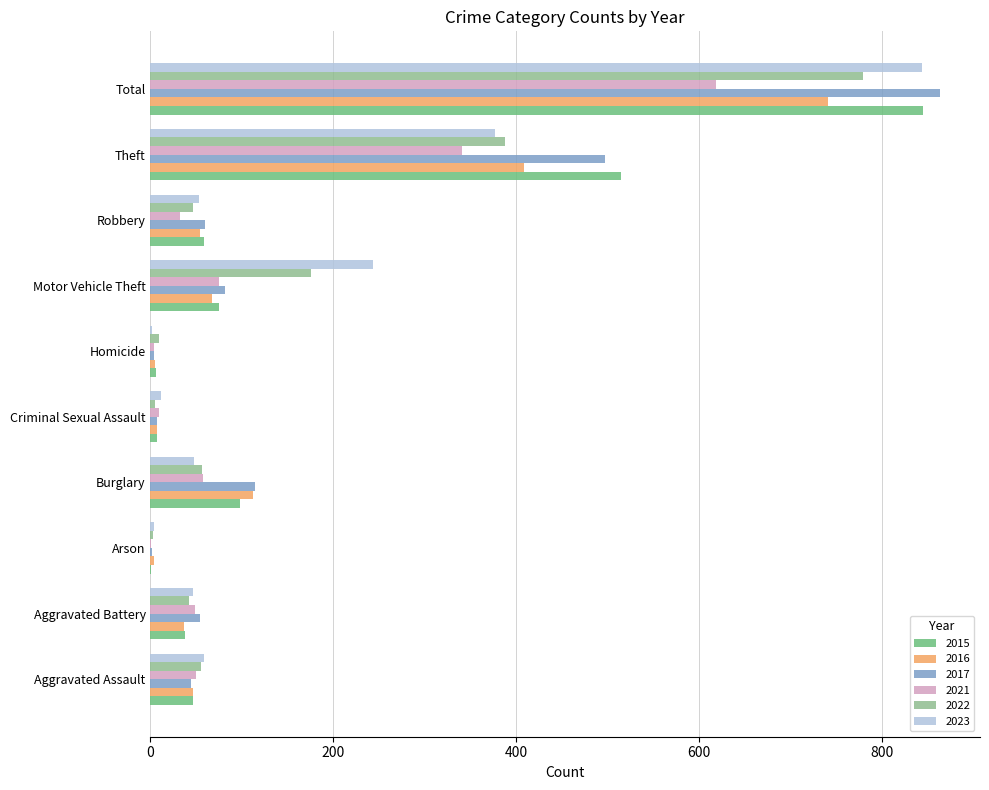

Which category has the highest value across all series?

Total